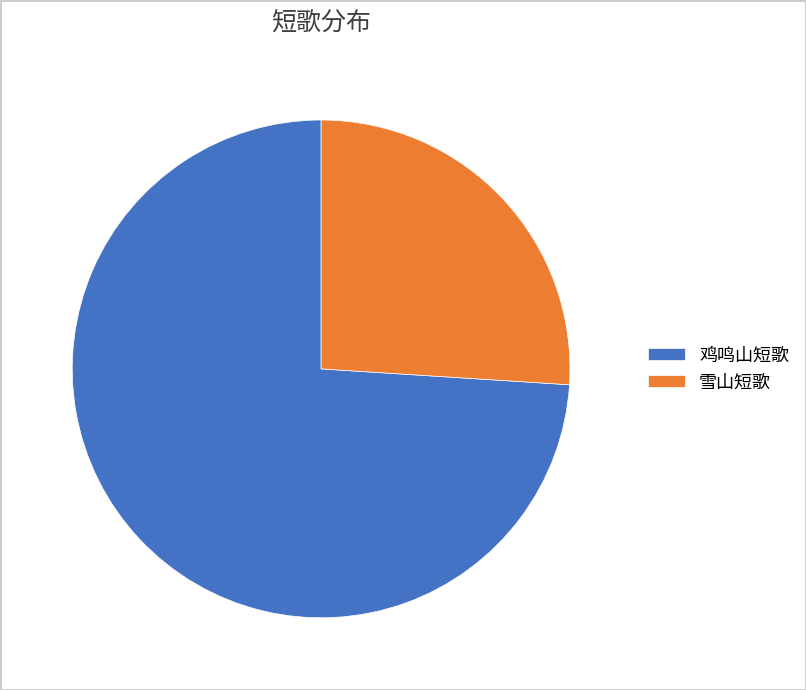

What is the ratio of the value at 鸡鸣山短歌 to the value at 雪山短歌?

2.8